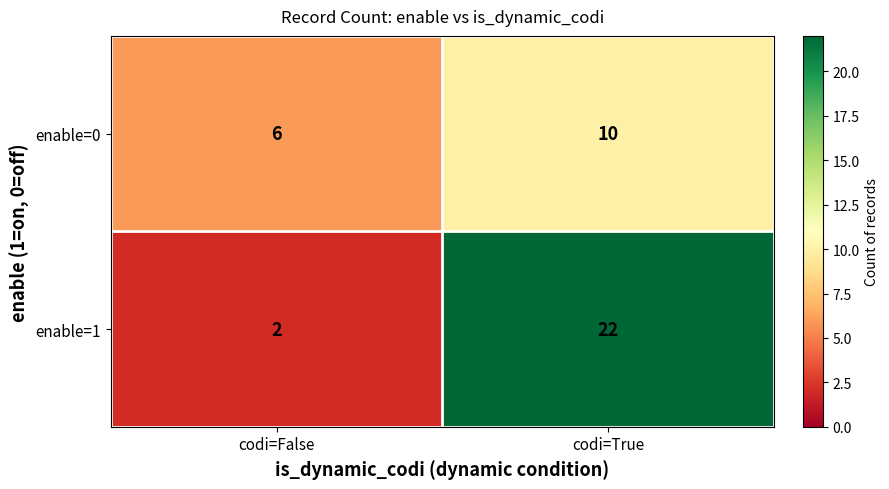

The enable=0 series shows 6 at codi=False. True or false?

True